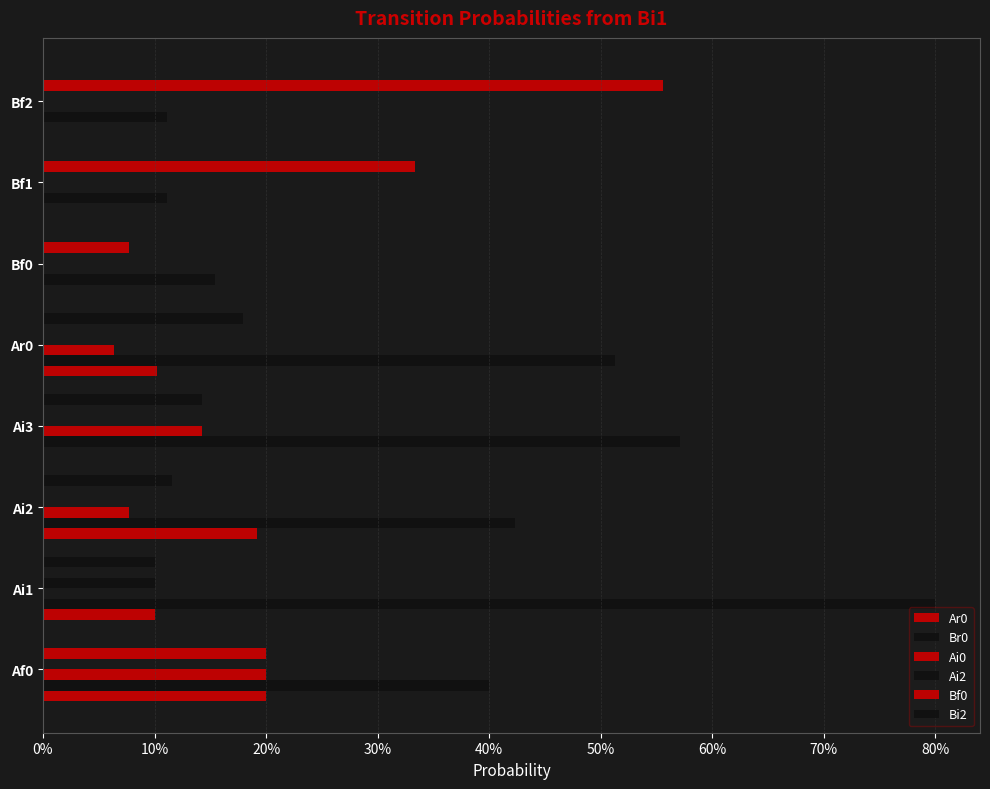

What position from the left is Bf1?

7